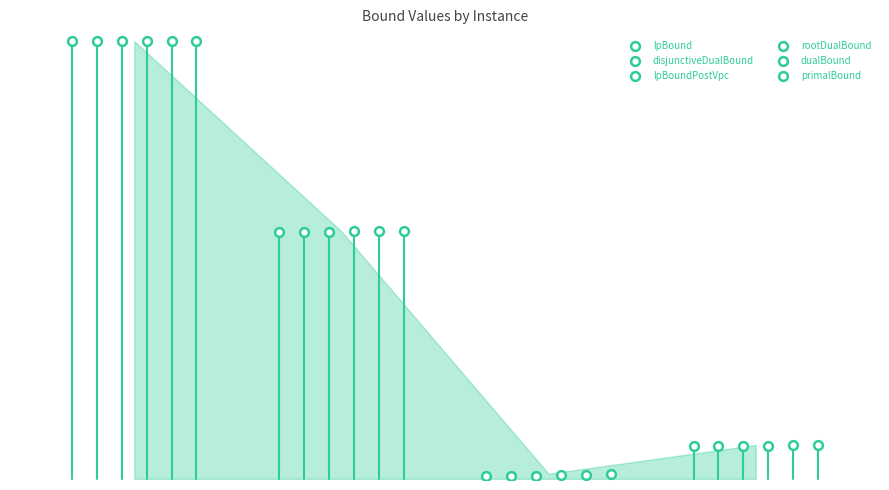

Which series reaches the maximum Y coordinate?

primalBound